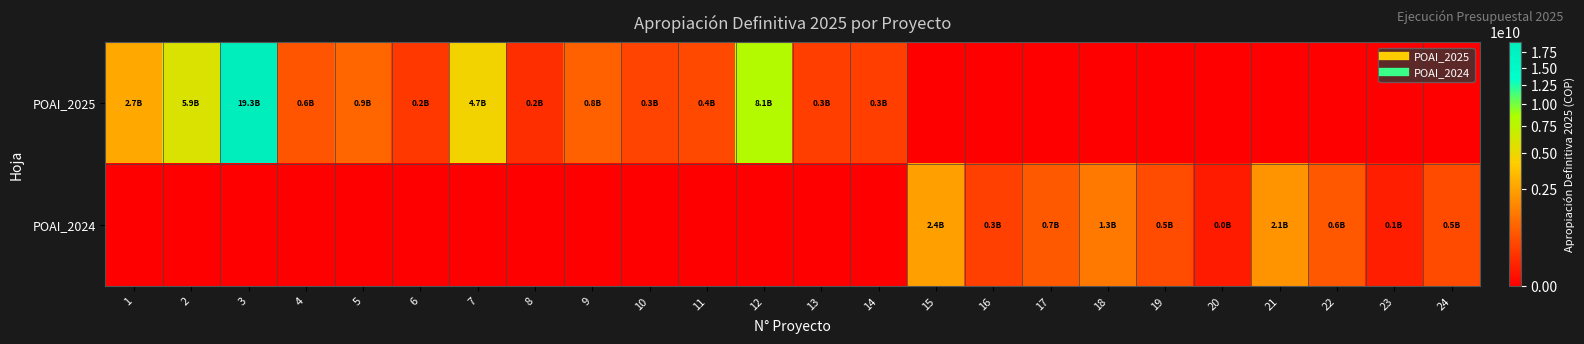

Rank the series by their maximum value, from lowest to highest.

POAI_2024, POAI_2025